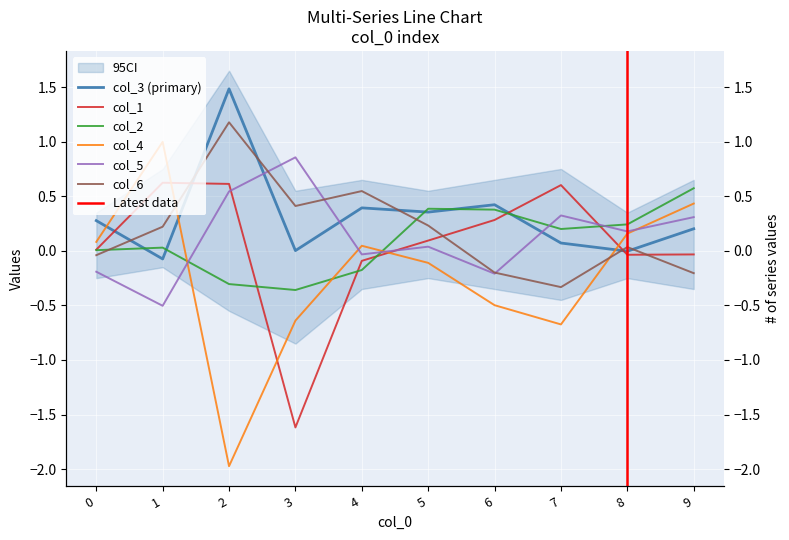

What is the difference between the maximum and minimum values in the col_4 series?

3.0